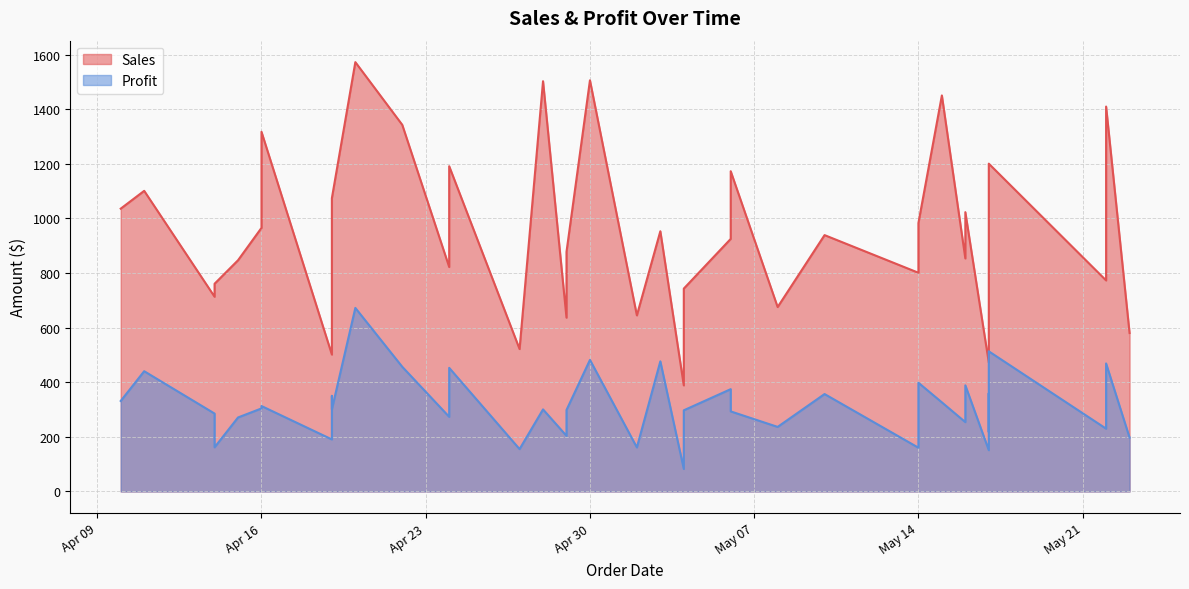

What is the spread (max minus min) of values at 2024-05-14?

585.1